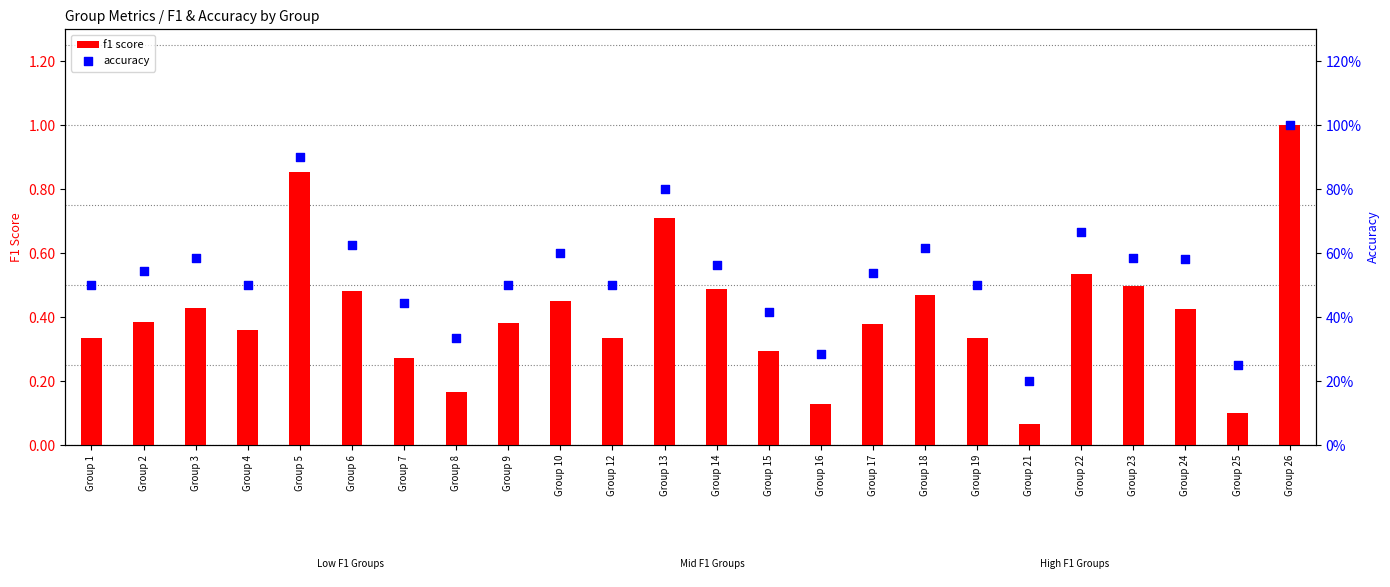

What is the total value across all series at Group 5?

1.8